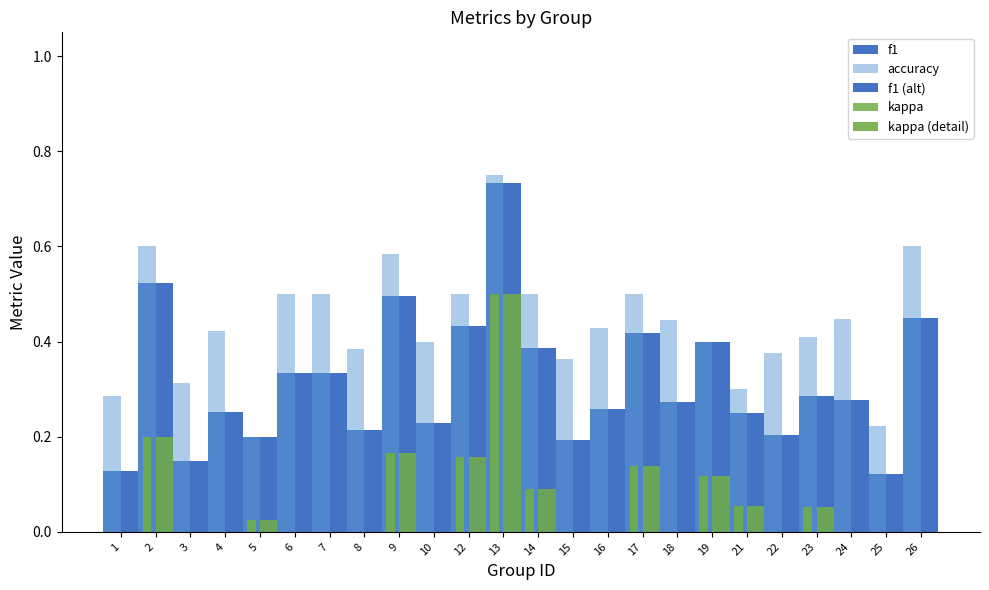

What is the lowest value of the accuracy series?

0.2